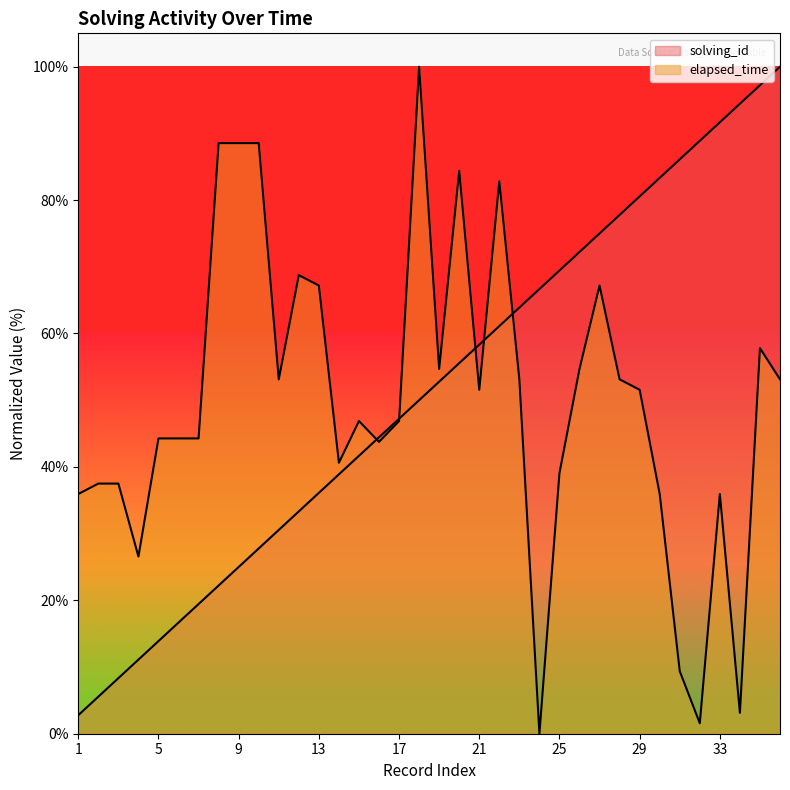

True or false: solving_id and elapsed_time intersect in this chart.

True